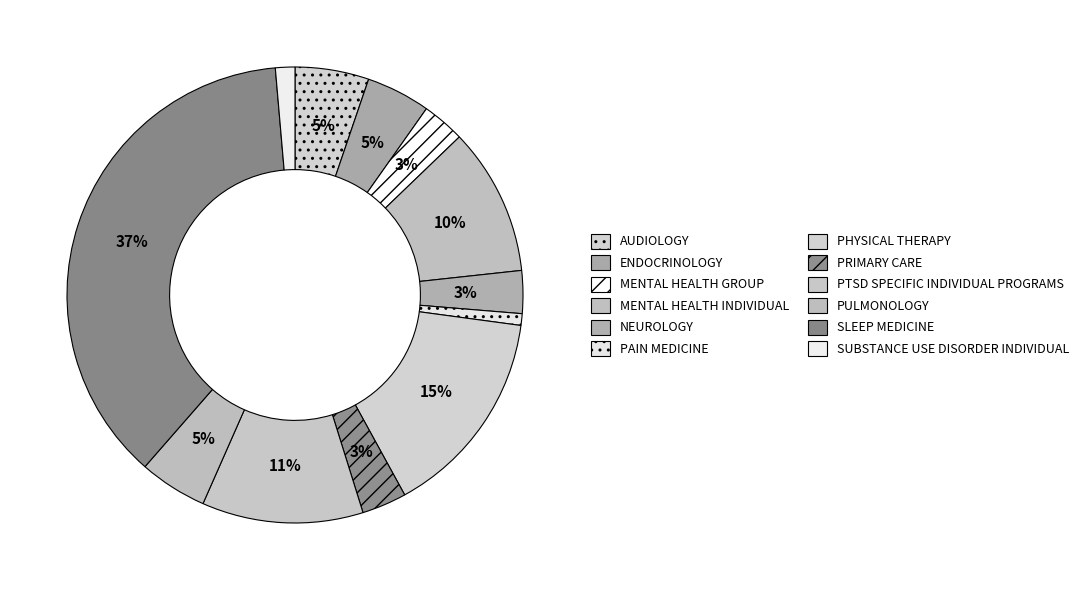

Which slice is the largest?

SLEEP MEDICINE